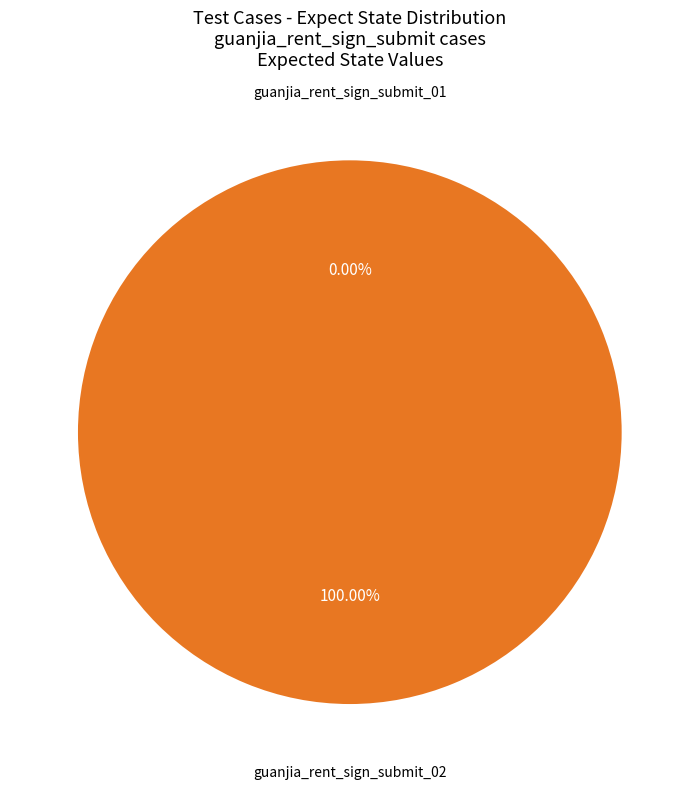

Which slice is the smallest?

guanjia_rent_sign_submit_01